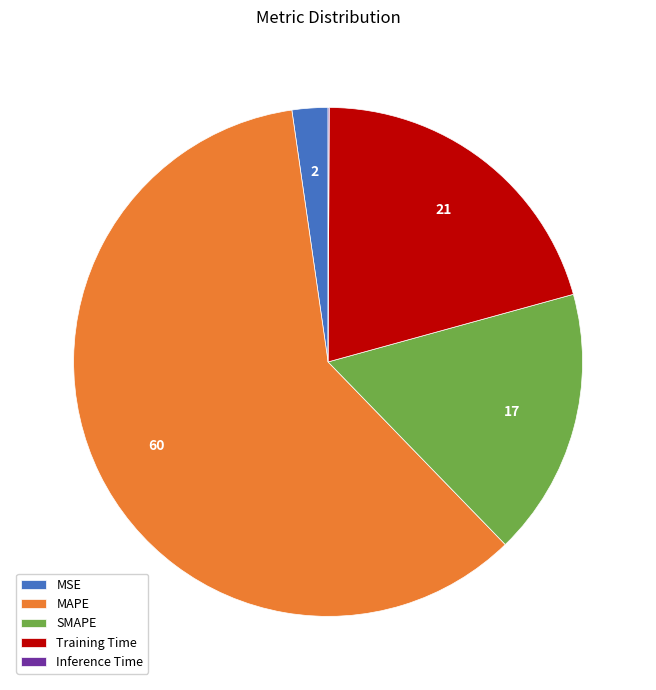

Which category accounts for the majority?

MAPE